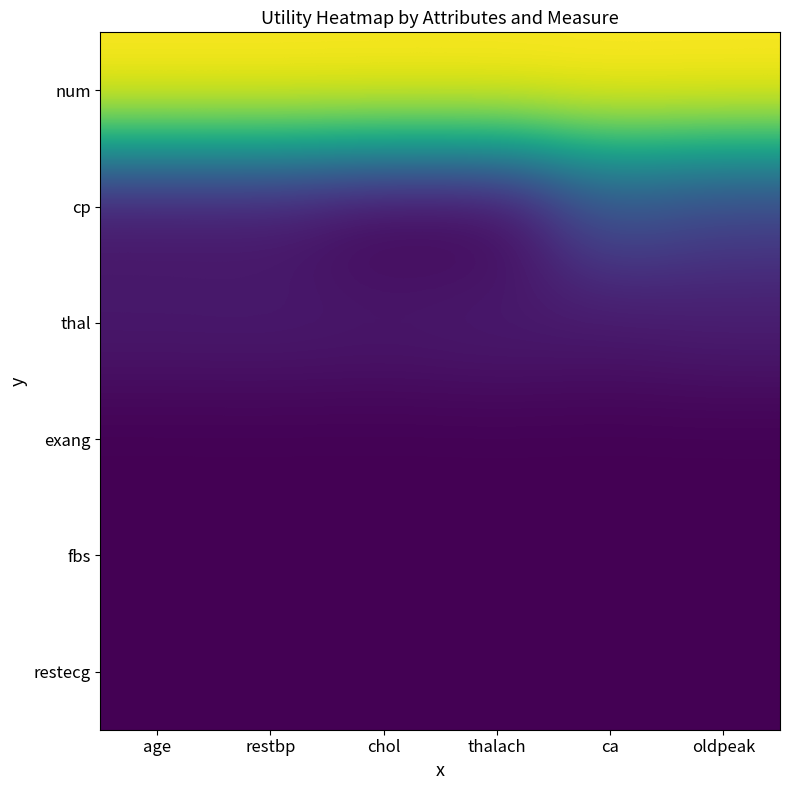

Which series has the largest range (max minus min)?

cp